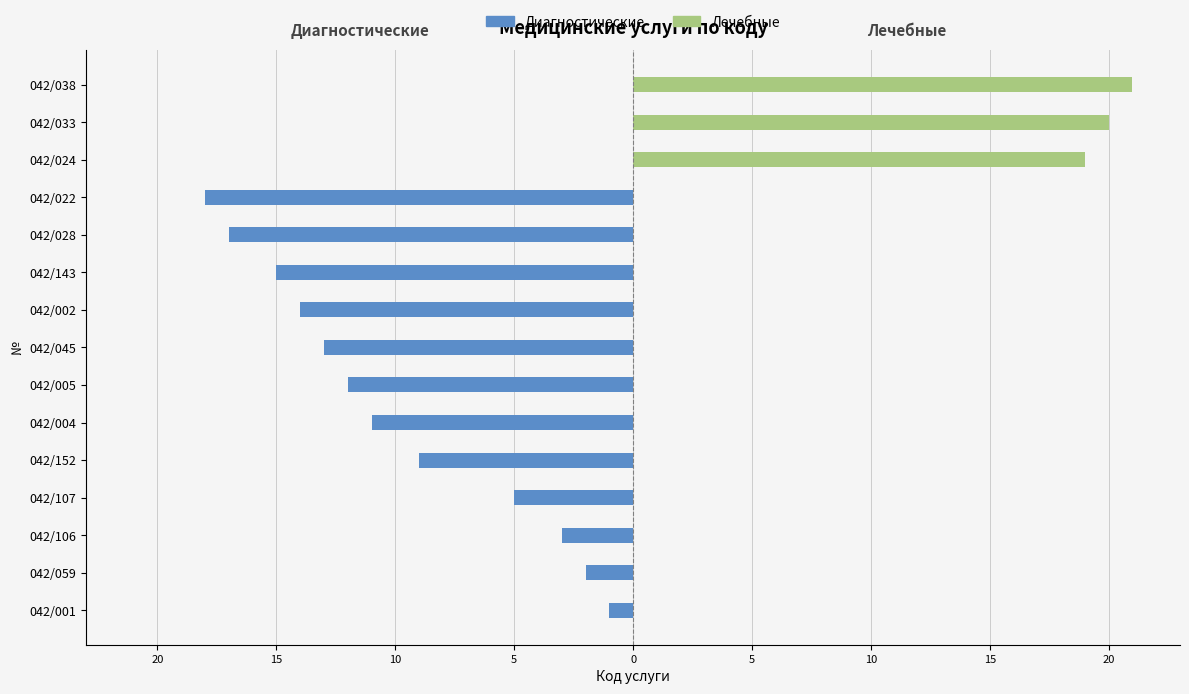

Is it true that Диагностические equals -5 at 042/107?

True